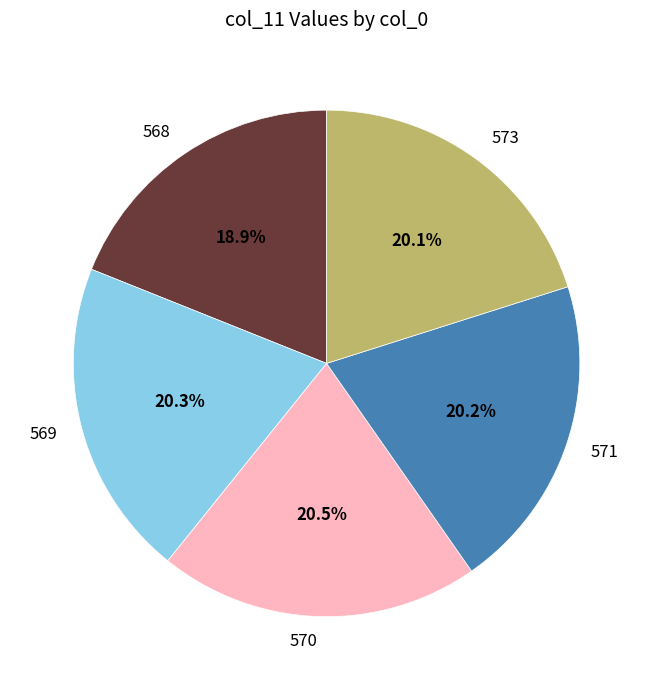

Is 569 the majority of the pie?

No